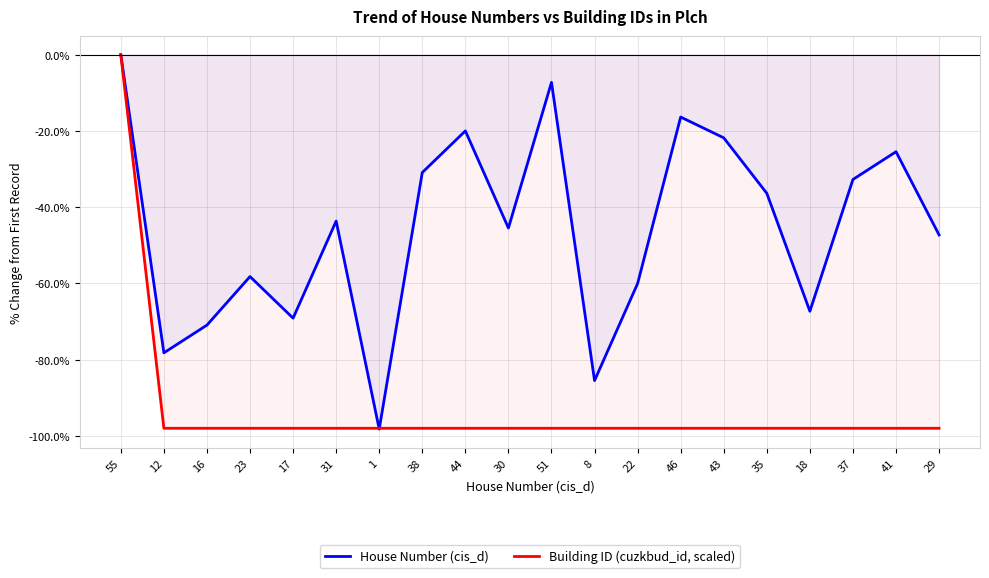

At which category does House Number (cis_d) reach its first local valley?

12